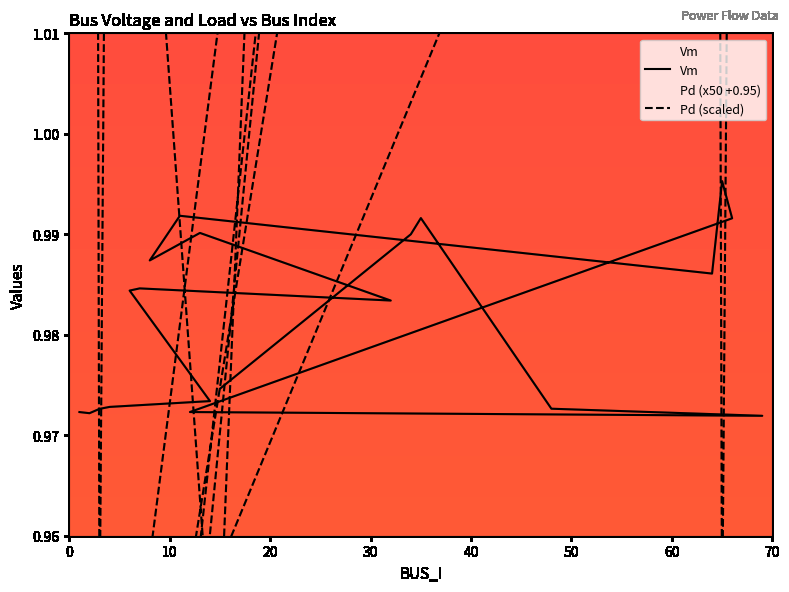

What are all the series names shown in the legend?

Vm, Pd